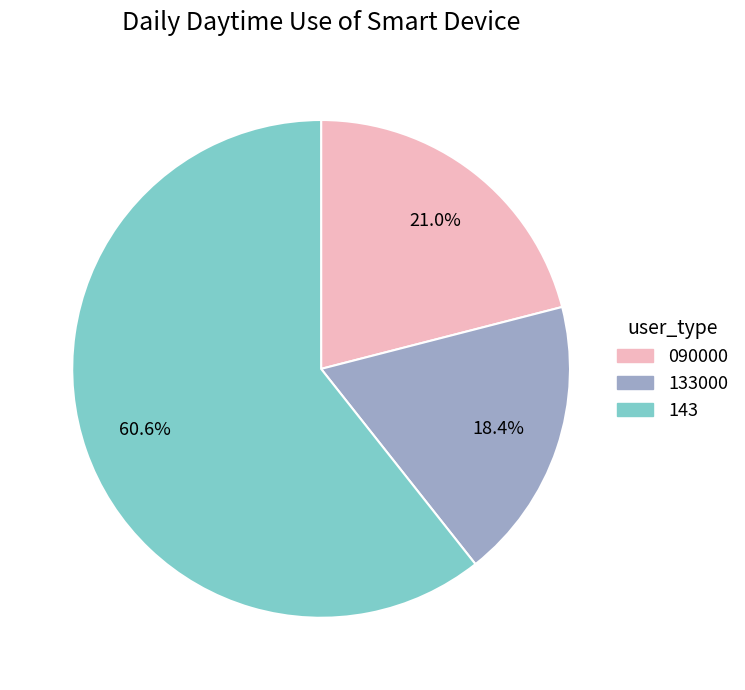

Is there any slice that represents more than half of the pie?

Yes